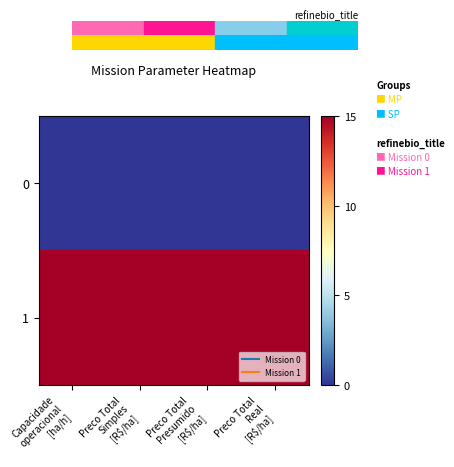

What is the difference between the highest and lowest values at Preco Total
Real
[R$/ha]?

15